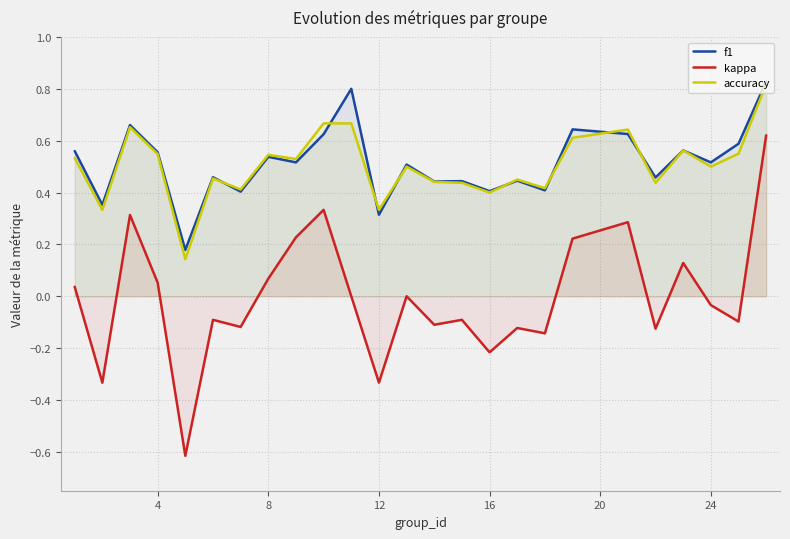

How many values in the kappa series exceed 0?

10